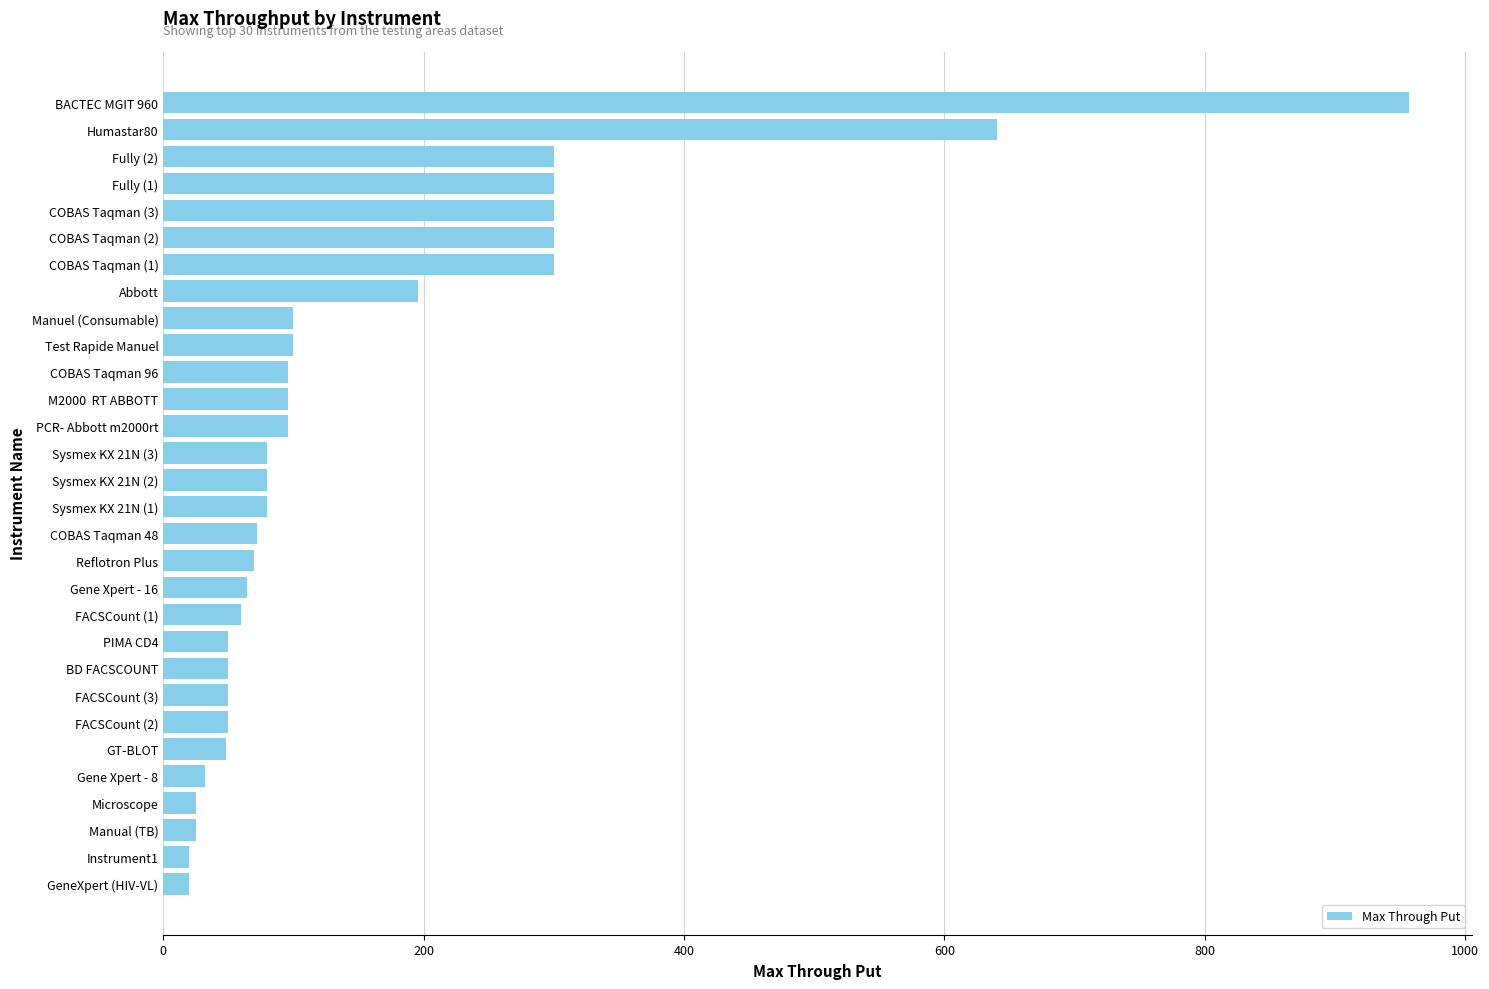

What is the sum of all values?

4657